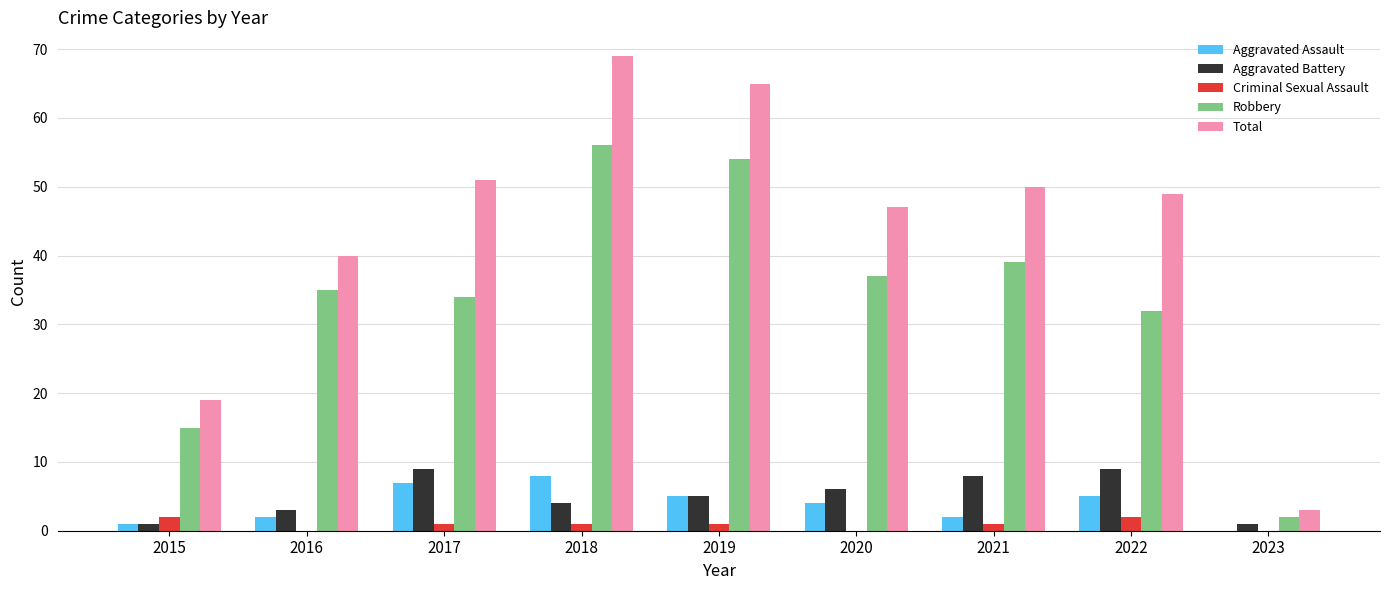

Does the chart contain stacked bars?

No